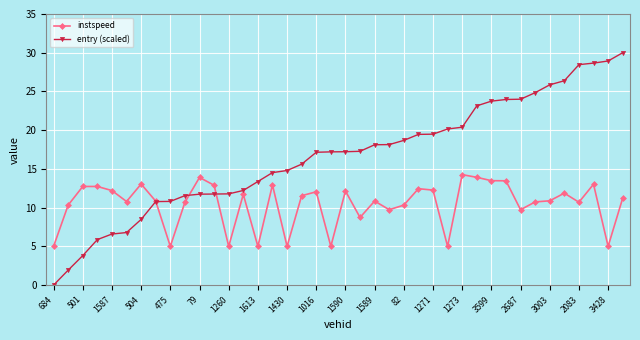

What is the highest value of the entry (scaled) series?

30.0